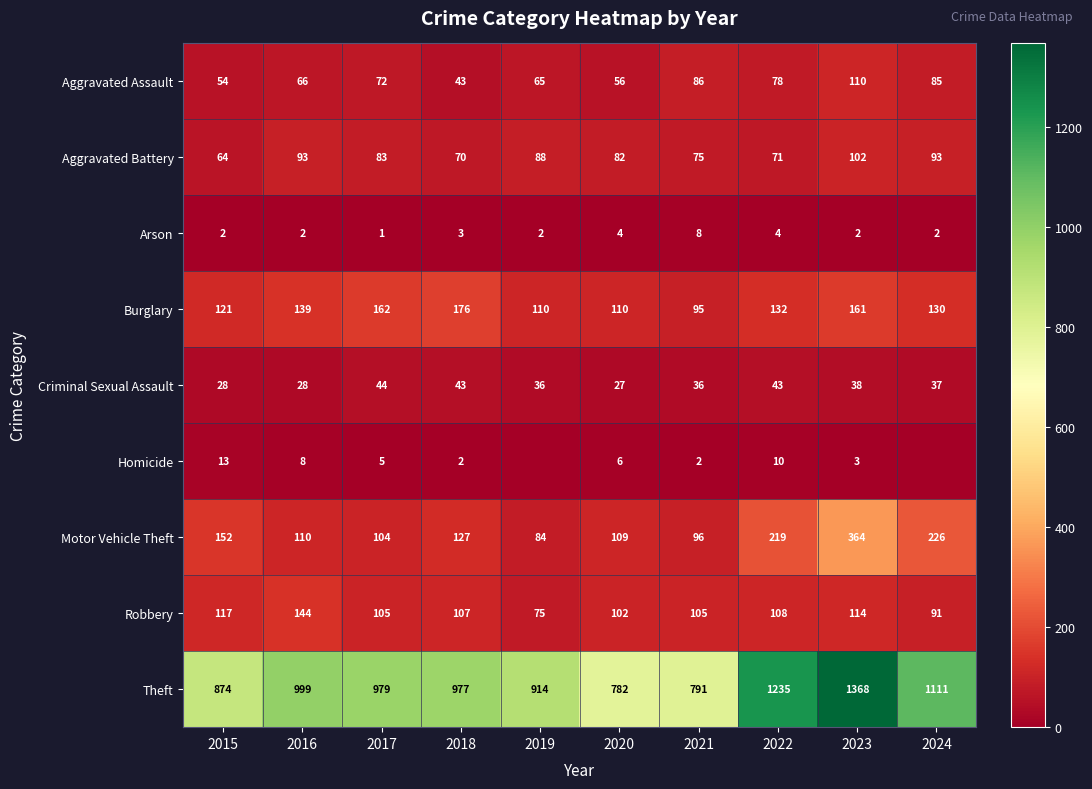

True or false: Burglary has a value of 229 at 2016.

False